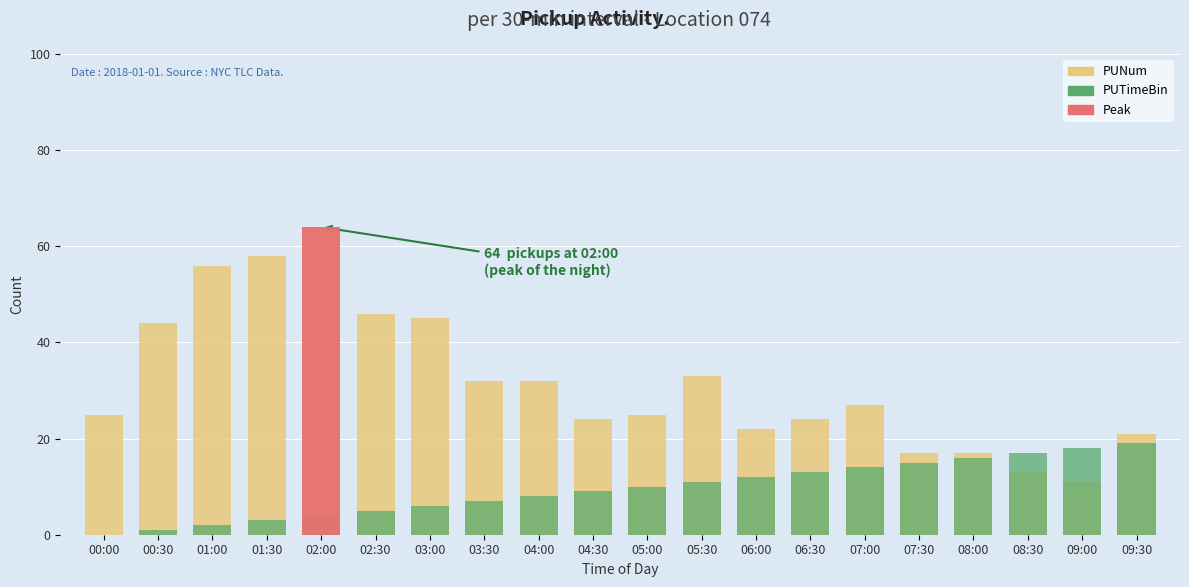

Which label corresponds to the smallest value in the chart?

00:00